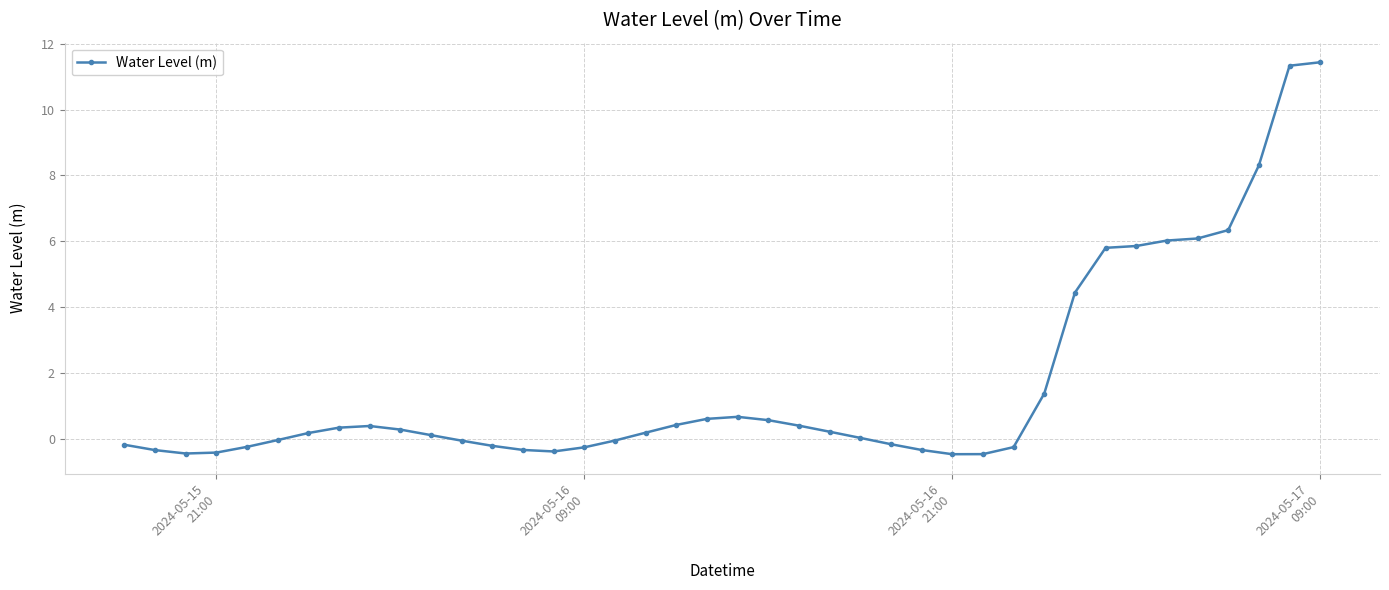

What is the maximum value shown in the chart?

11.4